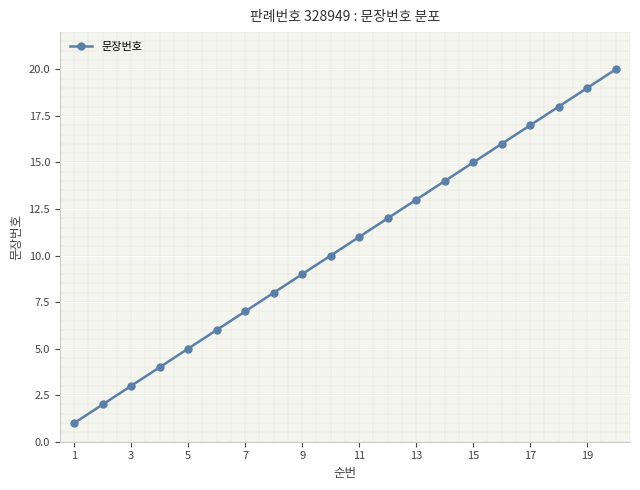

What is the greatest value displayed?

20